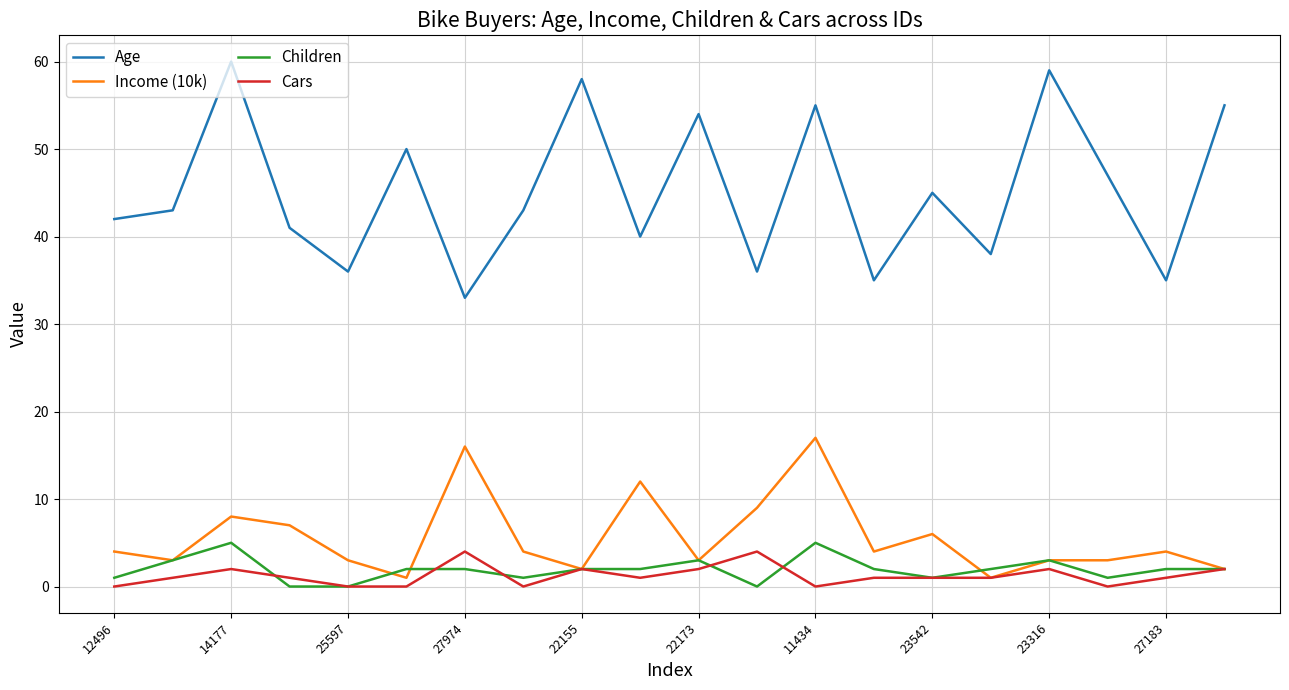

What is the sum of all Cars values?

25